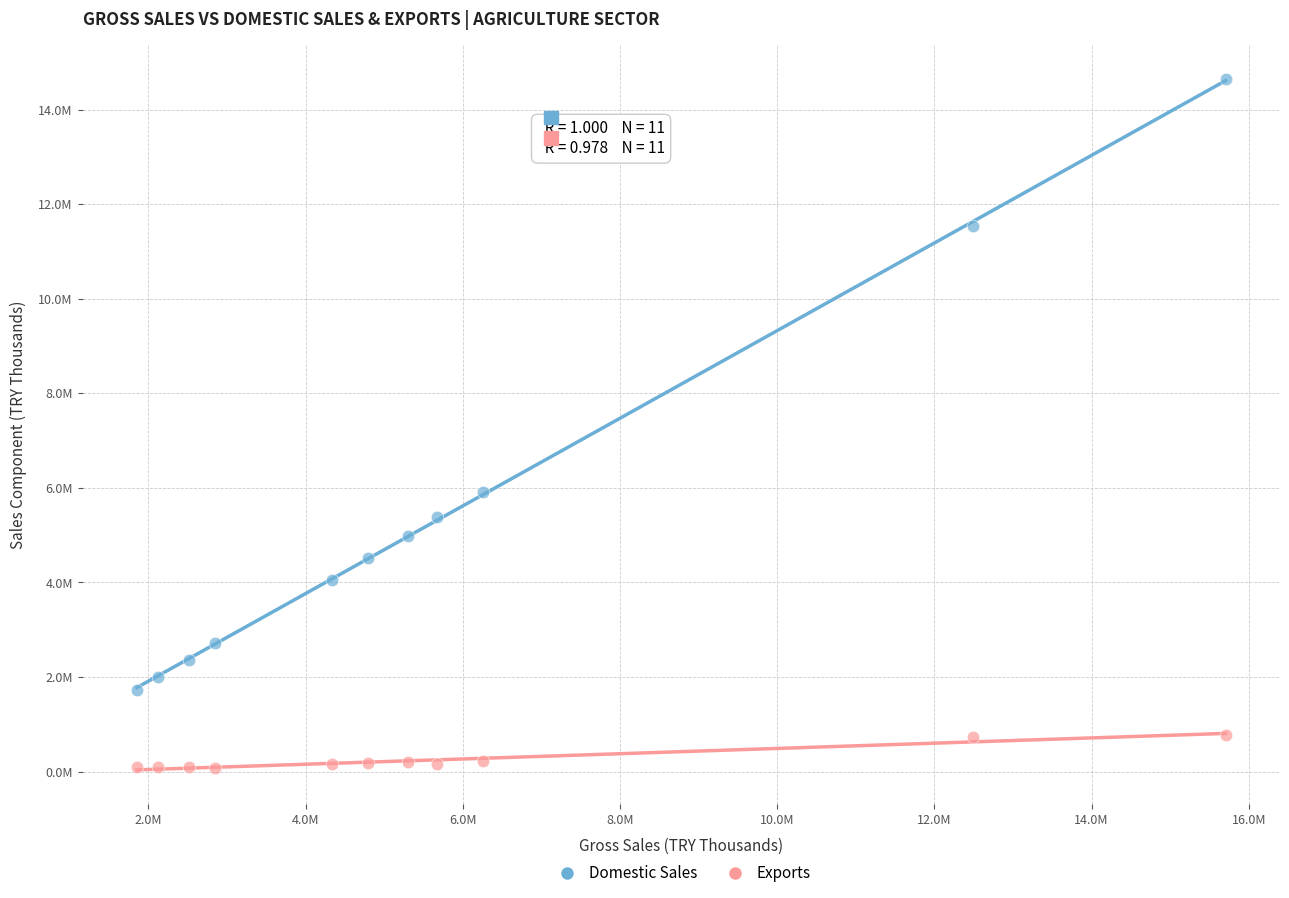

Which series contains the highest Y value?

Domestic Sales